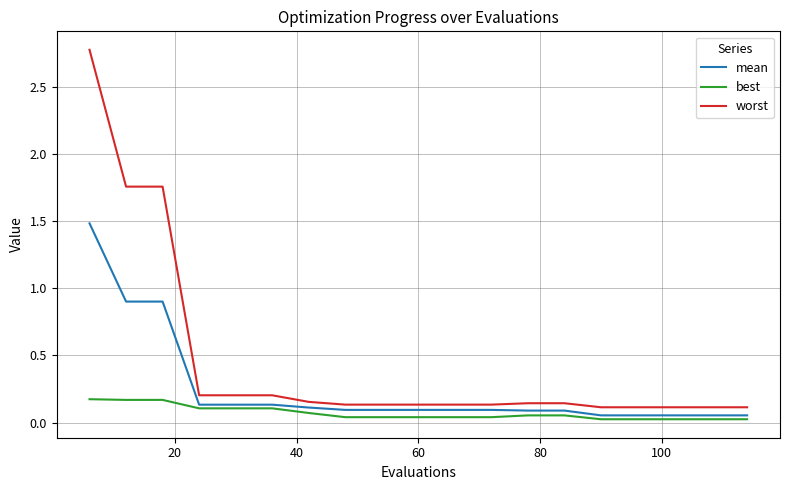

Which series has the largest total across all categories?

worst